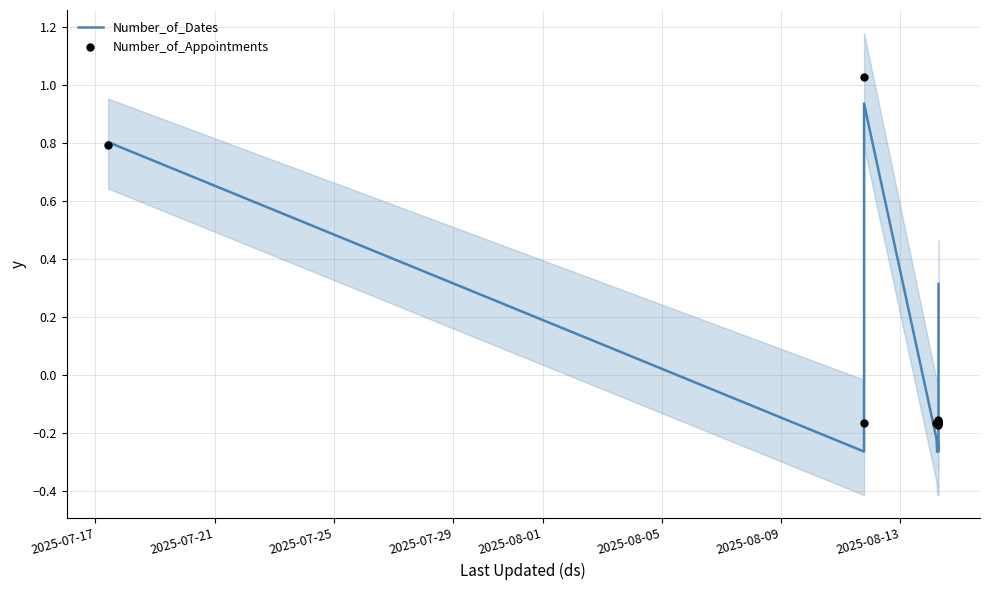

What are all the series names shown in the legend?

Number_of_Dates, Number_of_Appointments